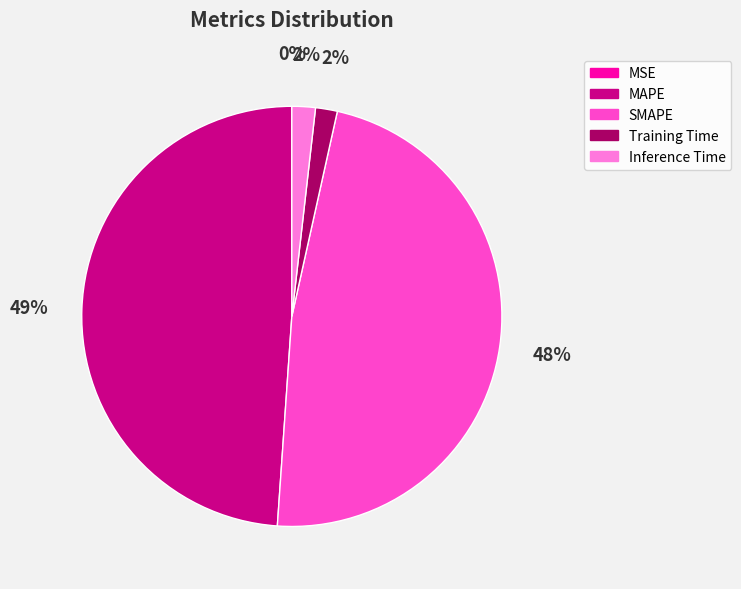

To the nearest percent, what portion does SMAPE represent?

48%